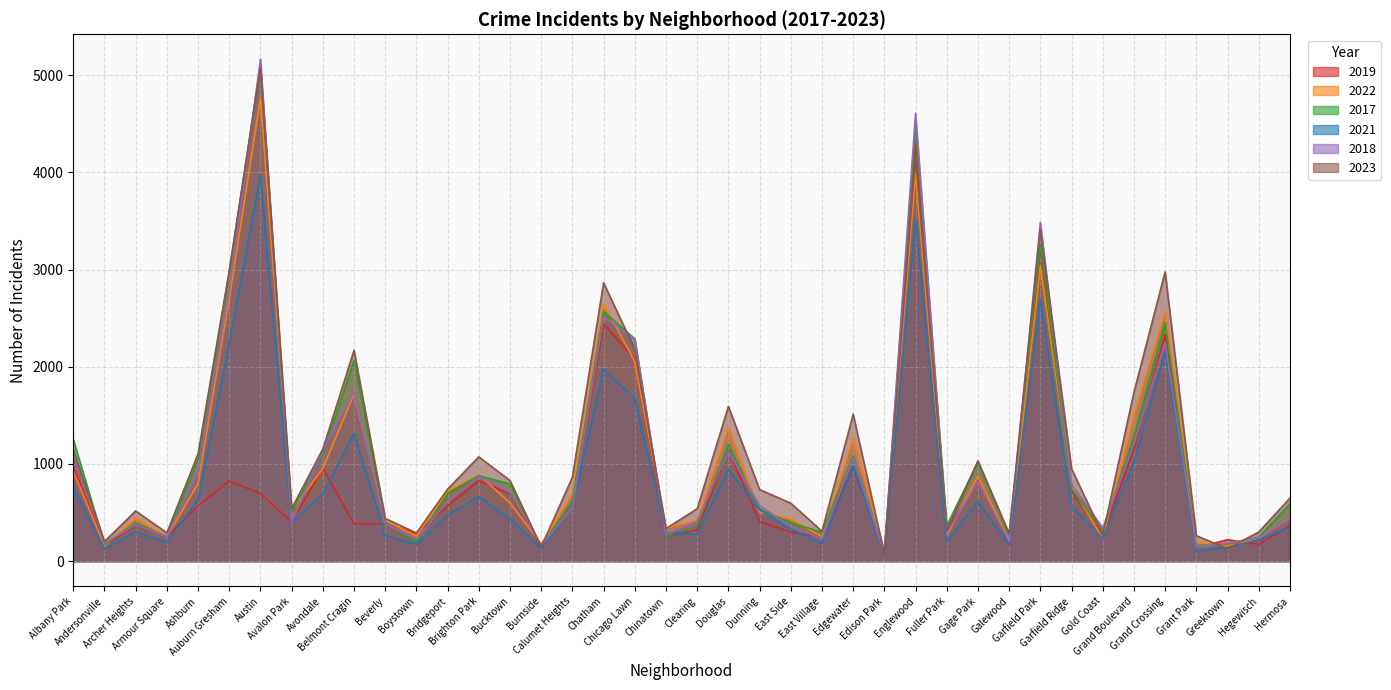

Reading left to right, extract all data points from this chart.

2019: Albany Park=968	Andersonville=166	Archer Heights=368	Armour Square=249	Ashburn=568	Auburn Gresham=825	Austin=694	Avalon Park=405	Avondale=957	Belmont Cragin=385	Beverly=385	Boystown=287	Bridgeport=568	Brighton Park=828	Bucktown=694	Burnside=142	Calumet Heights=561	Chatham=2441	Chicago Lawn=2079	Chinatown=253	Clearing=322	Douglas=1140	Dunning=406	East Side=298	East Village=248	Edgewater=972	Edison Park=77	Englewood=4309	Fuller Park=308	Gage Park=825	Galewood=189	Garfield Park=3226	Garfield Ridge=728	Gold Coast=261	Grand Boulevard=1153	Grand Crossing=2328	Grant Park=138	Greektown=220	Hegewisch=171	Hermosa=365
2022: Albany Park=926	Andersonville=157	Archer Heights=440	Armour Square=251	Ashburn=797	Auburn Gresham=2701	Austin=4761	Avalon Park=522	Avondale=953	Belmont Cragin=1720	Beverly=414	Boystown=258	Bridgeport=722	Brighton Park=888	Bucktown=599	Burnside=175	Calumet Heights=698	Chatham=2651	Chicago Lawn=2053	Chinatown=338	Clearing=422	Douglas=1379	Dunning=504	East Side=433	East Village=250	Edgewater=1269	Edison Park=99	Englewood=3981	Fuller Park=263	Gage Park=871	Galewood=210	Garfield Park=3035	Garfield Ridge=766	Gold Coast=236	Grand Boulevard=1503	Grand Crossing=2566	Grant Park=192	Greektown=154	Hegewisch=239	Hermosa=441
2017: Albany Park=1252	Andersonville=171	Archer Heights=391	Armour Square=250	Ashburn=1053	Auburn Gresham=2973	Austin=5096	Avalon Park=508	Avondale=1107	Belmont Cragin=2066	Beverly=403	Boystown=188	Bridgeport=697	Brighton Park=879	Bucktown=795	Burnside=145	Calumet Heights=620	Chatham=2566	Chicago Lawn=2288	Chinatown=253	Clearing=360	Douglas=1201	Dunning=531	East Side=397	East Village=296	Edgewater=1082	Edison Park=87	Englewood=4471	Fuller Park=365	Gage Park=1019	Galewood=265	Garfield Park=3257	Garfield Ridge=743	Gold Coast=311	Grand Boulevard=1281	Grand Crossing=2456	Grant Park=154	Greektown=176	Hegewisch=246	Hermosa=589
2021: Albany Park=767	Andersonville=123	Archer Heights=303	Armour Square=193	Ashburn=629	Auburn Gresham=2237	Austin=3970	Avalon Park=395	Avondale=692	Belmont Cragin=1313	Beverly=264	Boystown=173	Bridgeport=474	Brighton Park=664	Bucktown=435	Burnside=130	Calumet Heights=559	Chatham=1974	Chicago Lawn=1675	Chinatown=293	Clearing=274	Douglas=943	Dunning=530	East Side=326	East Village=180	Edgewater=969	Edison Park=62	Englewood=3518	Fuller Park=200	Gage Park=613	Galewood=170	Garfield Park=2686	Garfield Ridge=565	Gold Coast=233	Grand Boulevard=1015	Grand Crossing=2160	Grant Park=104	Greektown=140	Hegewisch=217	Hermosa=350
2018: Albany Park=1117	Andersonville=184	Archer Heights=374	Armour Square=248	Ashburn=924	Auburn Gresham=2787	Austin=5163	Avalon Park=401	Avondale=1142	Belmont Cragin=1737	Beverly=386	Boystown=224	Bridgeport=616	Brighton Park=870	Bucktown=704	Burnside=160	Calumet Heights=554	Chatham=2513	Chicago Lawn=2281	Chinatown=273	Clearing=409	Douglas=1131	Dunning=571	East Side=354	East Village=230	Edgewater=1063	Edison Park=75	Englewood=4608	Fuller Park=289	Gage Park=817	Galewood=202	Garfield Park=3485	Garfield Ridge=789	Gold Coast=342	Grand Boulevard=1205	Grand Crossing=2249	Grant Park=141	Greektown=185	Hegewisch=240	Hermosa=442
2023: Albany Park=1145	Andersonville=202	Archer Heights=516	Armour Square=291	Ashburn=1104	Auburn Gresham=2990	Austin=5079	Avalon Park=541	Avondale=1153	Belmont Cragin=2169	Beverly=439	Boystown=289	Bridgeport=741	Brighton Park=1073	Bucktown=829	Burnside=145	Calumet Heights=862	Chatham=2864	Chicago Lawn=2179	Chinatown=335	Clearing=539	Douglas=1593	Dunning=736	East Side=596	East Village=307	Edgewater=1511	Edison Park=72	Englewood=4180	Fuller Park=314	Gage Park=1032	Galewood=284	Garfield Park=3406	Garfield Ridge=951	Gold Coast=268	Grand Boulevard=1736	Grand Crossing=2976	Grant Park=261	Greektown=129	Hegewisch=299	Hermosa=647